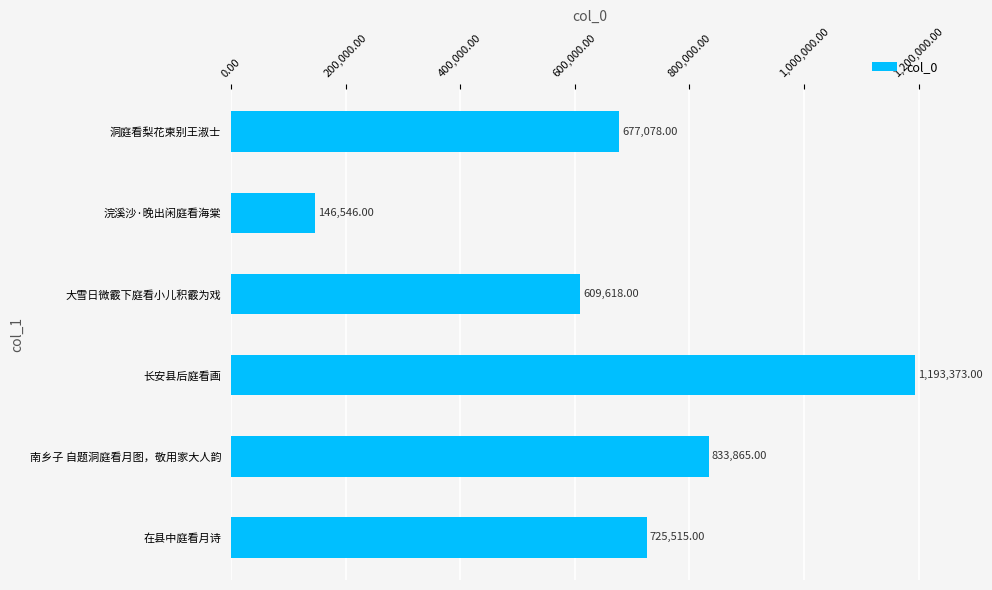

Which label corresponds to the largest value in the chart?

长安县后庭看画